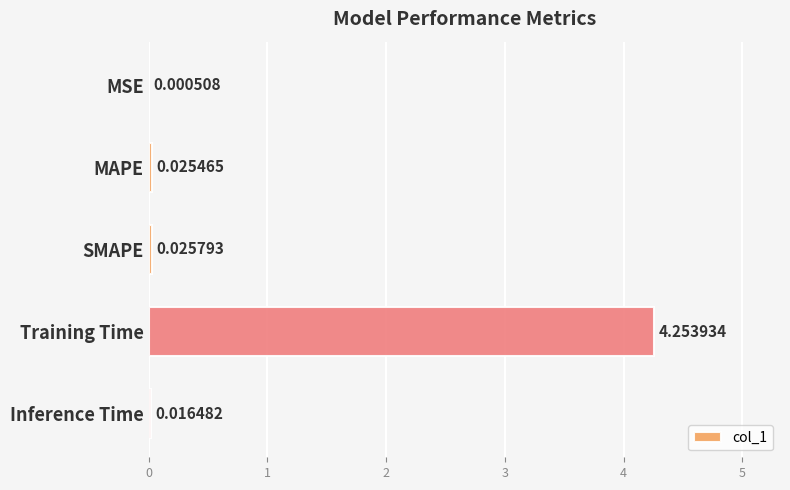

At which category does the chart reach its peak across all series?

Training Time